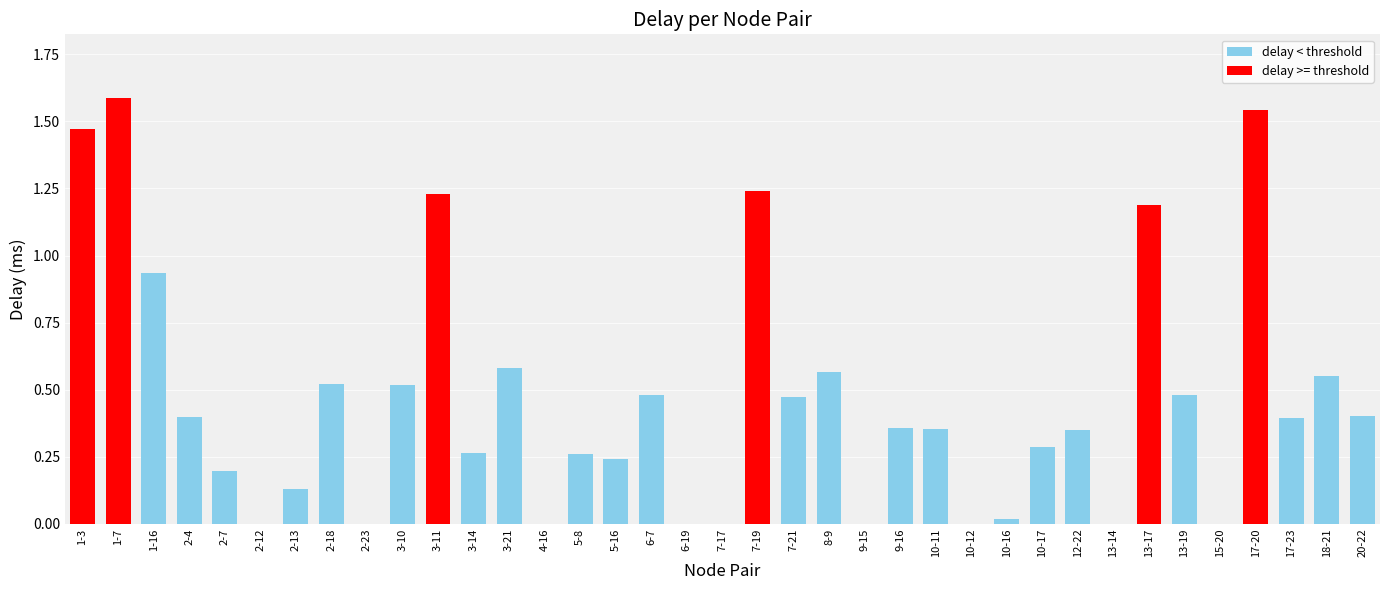

The chart shows a value of -0.9 at 7-17. True or false?

False